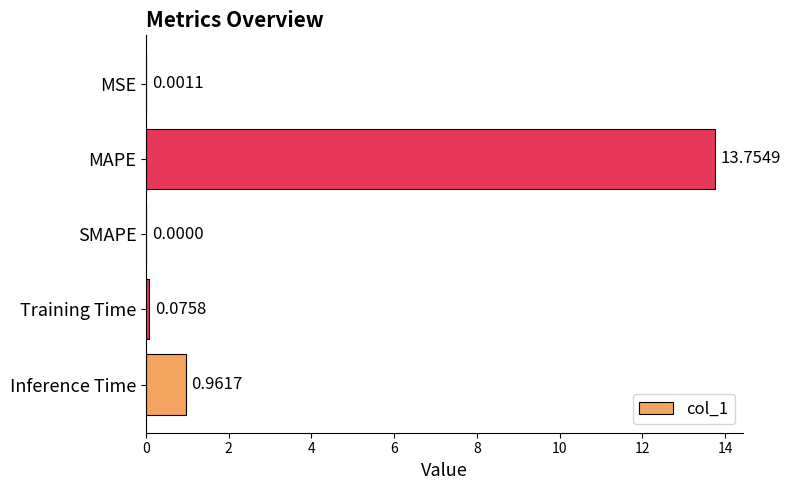

Between Training Time and Inference Time, which is larger?

Inference Time